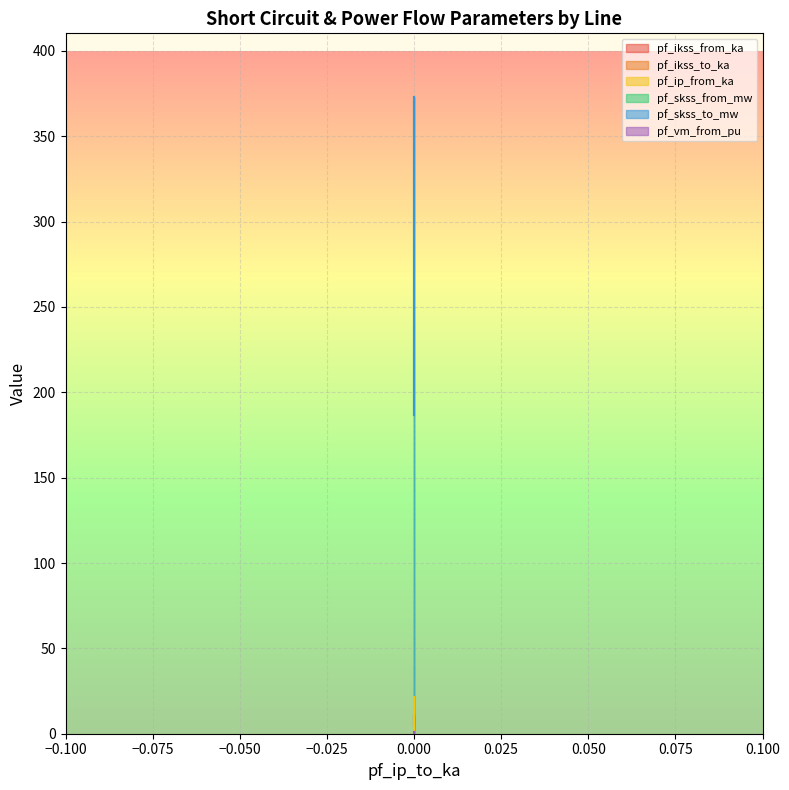

What is the total value across all series at 0?

789.0